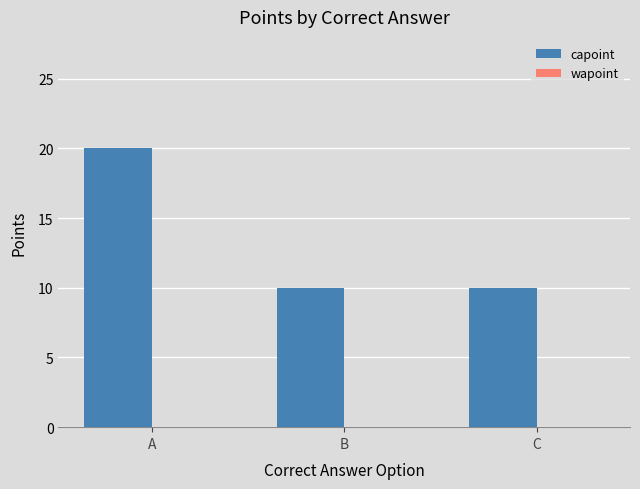

How many bars are there in total?

3